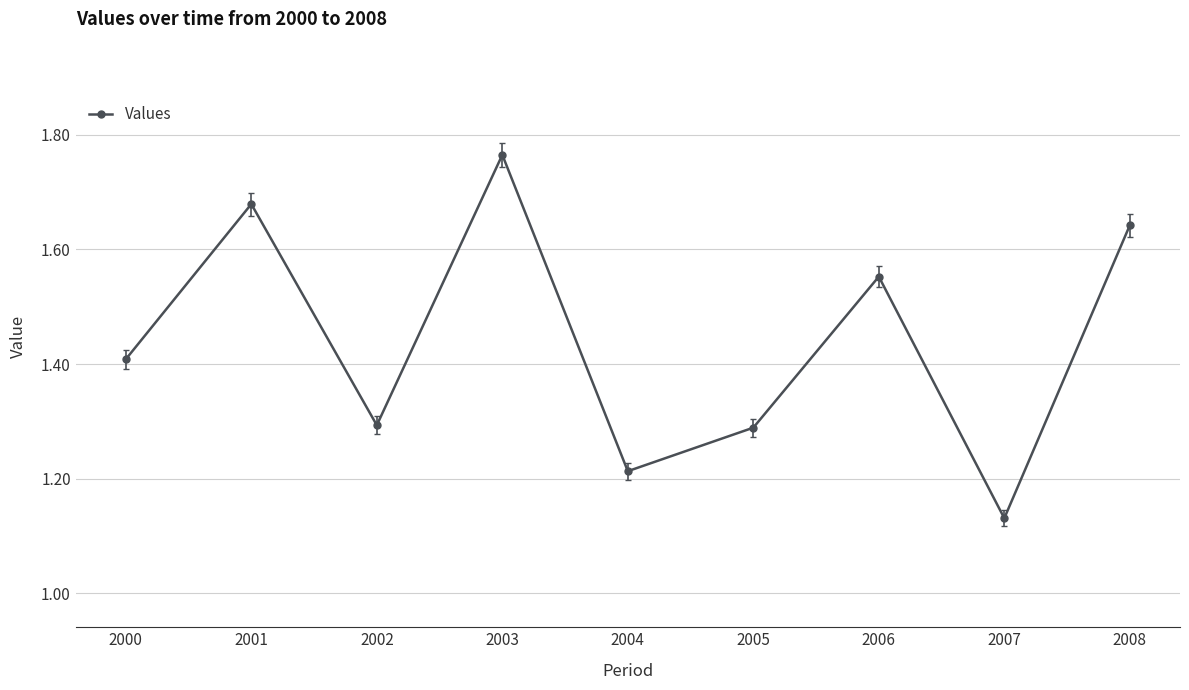

At which category does the data reach its first local peak?

2001